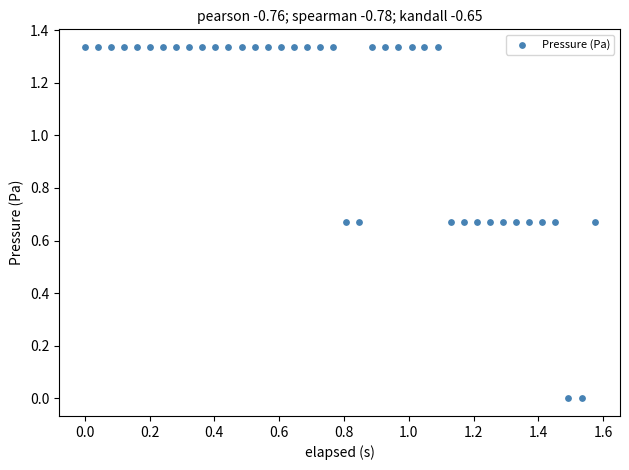

What is the range of X values (max minus min)?

1.6